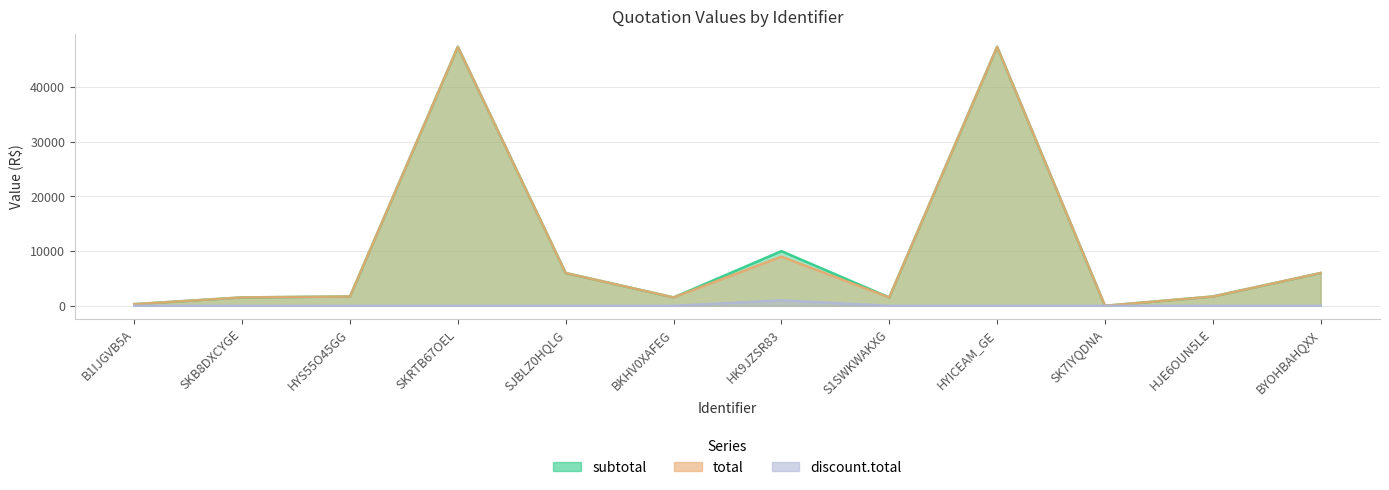

Reading left to right, transcribe all the data shown in this chart.

subtotal: B1IJGVB5A=300.0	SKB8DXCYGE=1535.0	HYS55O45GG=1700.0	SKRTB67OEL=47370.0	SJBLZ0HQLG=5996.8	BKHV0XAFEG=1535.0	HK9JZSR83=10000.0	S1SWKWAKXG=1535.0	HYICEAM_GE=47370.0	SK7IYQDNA=0.0	HJE6OUN5LE=1700.0	BYOHBAHQXX=5996.8
total: B1IJGVB5A=300.0	SKB8DXCYGE=1535.0	HYS55O45GG=1700.0	SKRTB67OEL=47370.0	SJBLZ0HQLG=5996.8	BKHV0XAFEG=1535.0	HK9JZSR83=9000.0	S1SWKWAKXG=1535.0	HYICEAM_GE=47370.0	SK7IYQDNA=0.0	HJE6OUN5LE=1700.0	BYOHBAHQXX=5996.8
discount.total: B1IJGVB5A=0.0	SKB8DXCYGE=0.0	HYS55O45GG=0.0	SKRTB67OEL=0.0	SJBLZ0HQLG=0.0	BKHV0XAFEG=0.0	HK9JZSR83=1000.0	S1SWKWAKXG=0.0	HYICEAM_GE=0.0	SK7IYQDNA=0.0	HJE6OUN5LE=0.0	BYOHBAHQXX=0.0